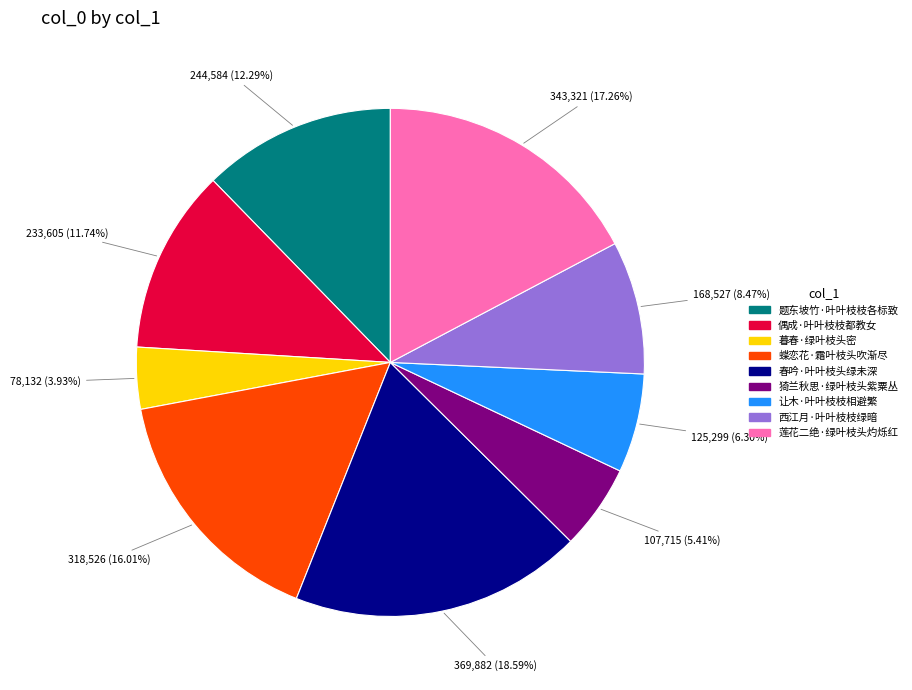

What is the smallest slice in the pie chart?

暮春·绿叶枝头密